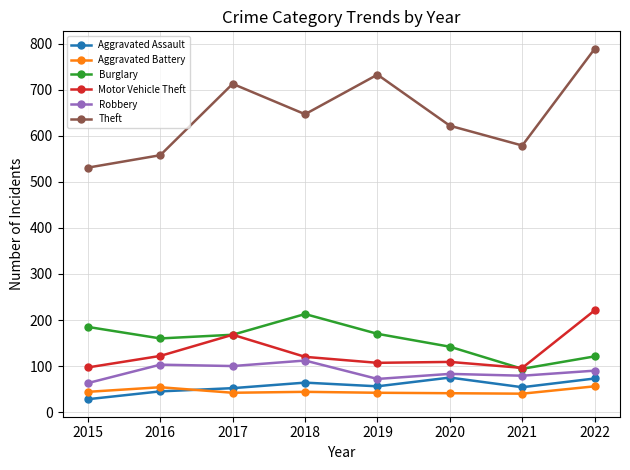

The value of Burglary at 2015 is 287. True or false?

False